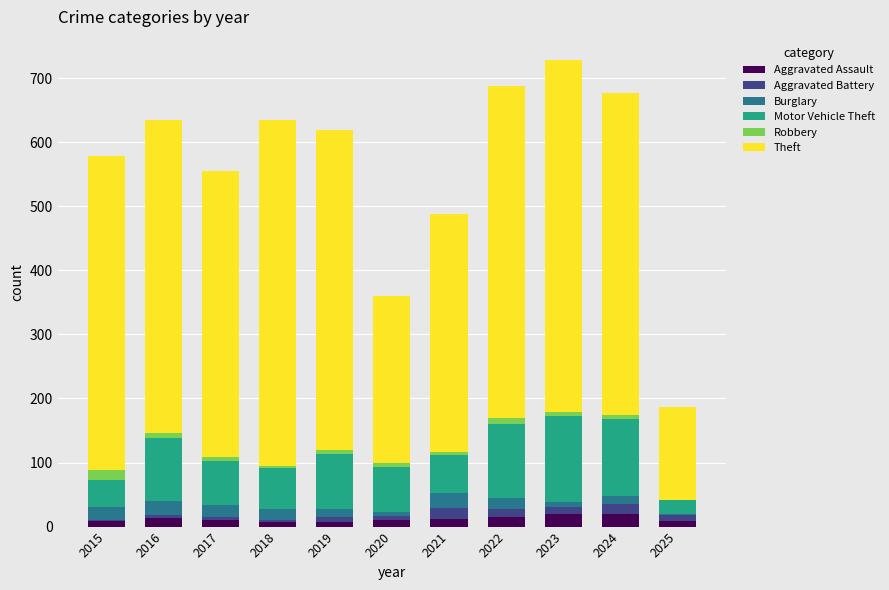

What is the highest value of the Aggravated Assault series?

20